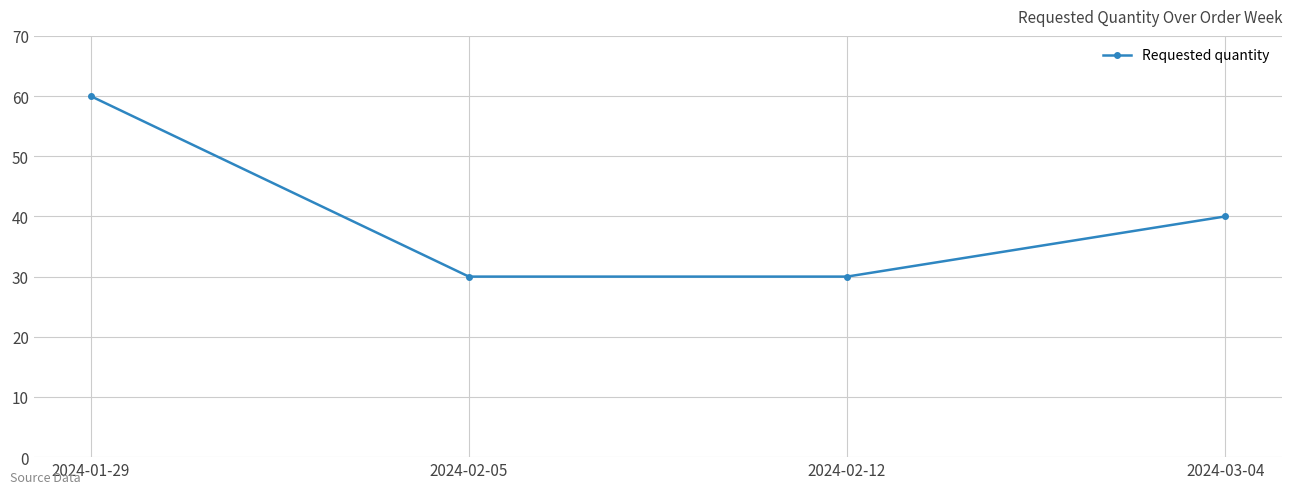

Where is the data nearest to the value 45?

2024-03-04